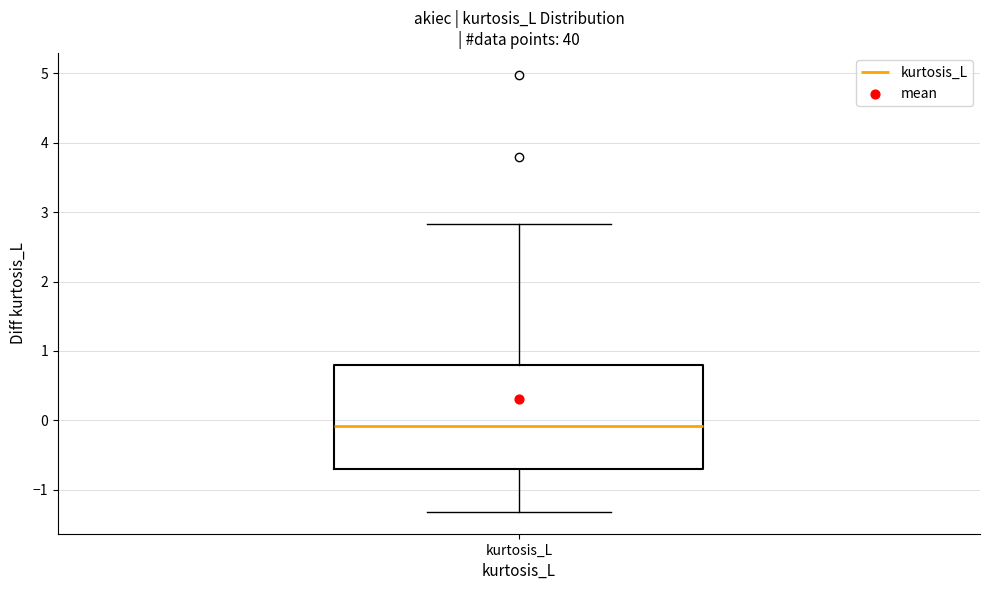

Read this box plot against the y-axis: the position of the median line, the range covered by the box, and the ends of both whiskers. The values are not printed on the chart, so give them approximately, as read against the axis.

median -0.1, box -0.7 to 0.8, whiskers -1.3 to 2.8